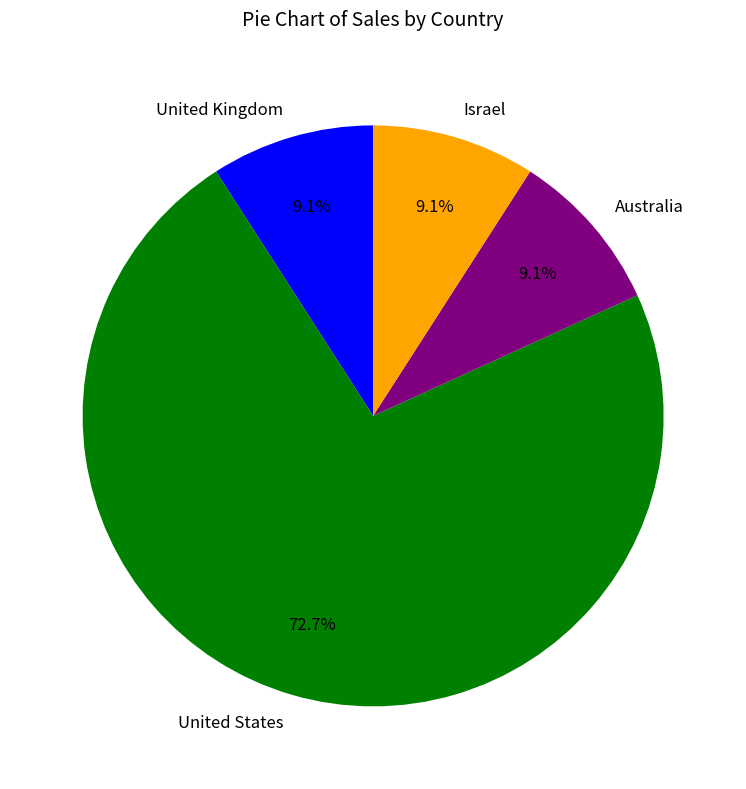

What is the largest slice in the pie chart?

United States